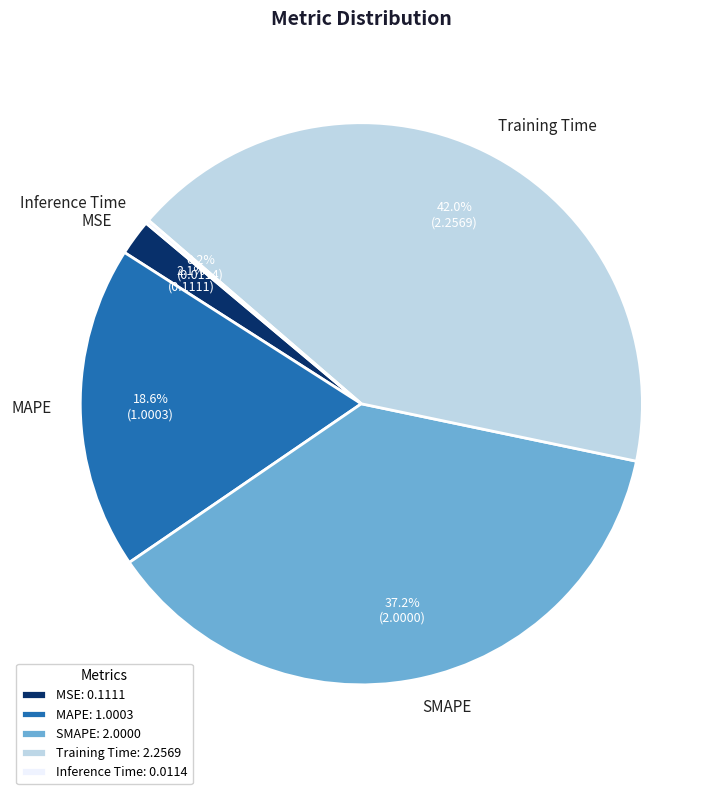

Is Training Time the majority of the pie?

No